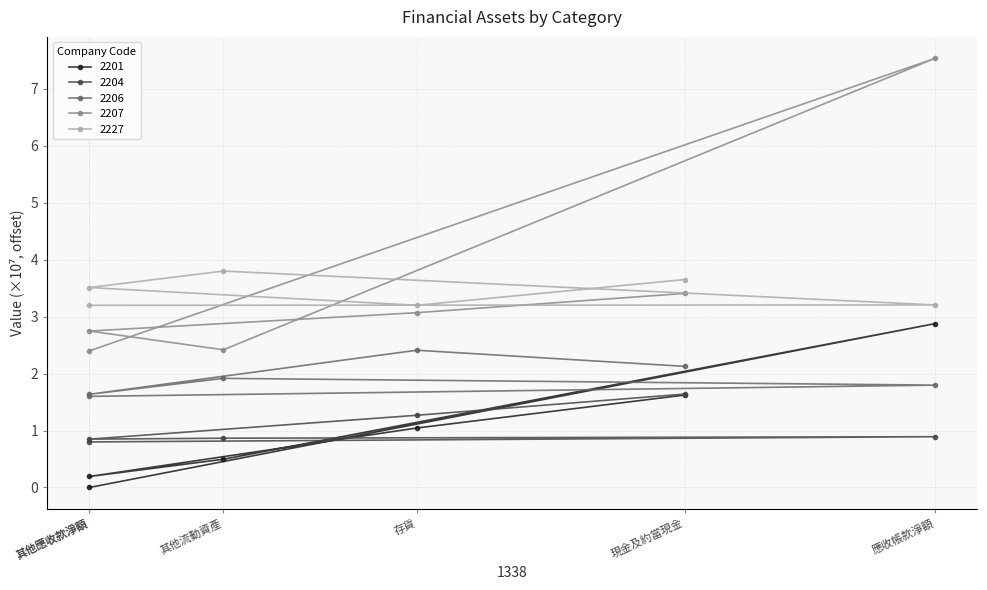

Does the chart display data point markers on the line(s)?

Yes